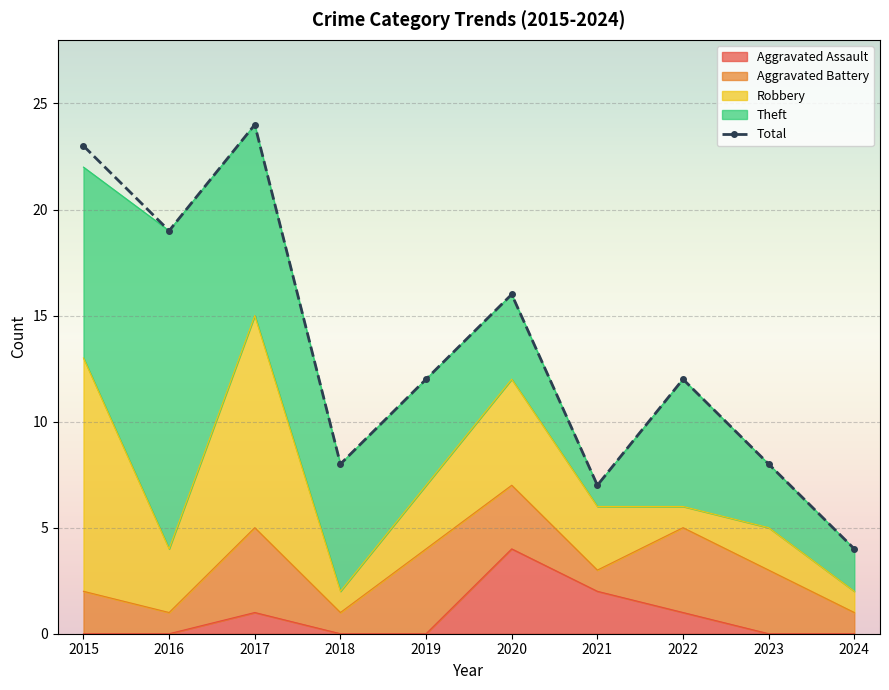

Rank the categories by Aggravated Assault value from lowest to highest.

2015, 2016, 2018, 2019, 2023, 2024, 2017, 2022, 2021, 2020